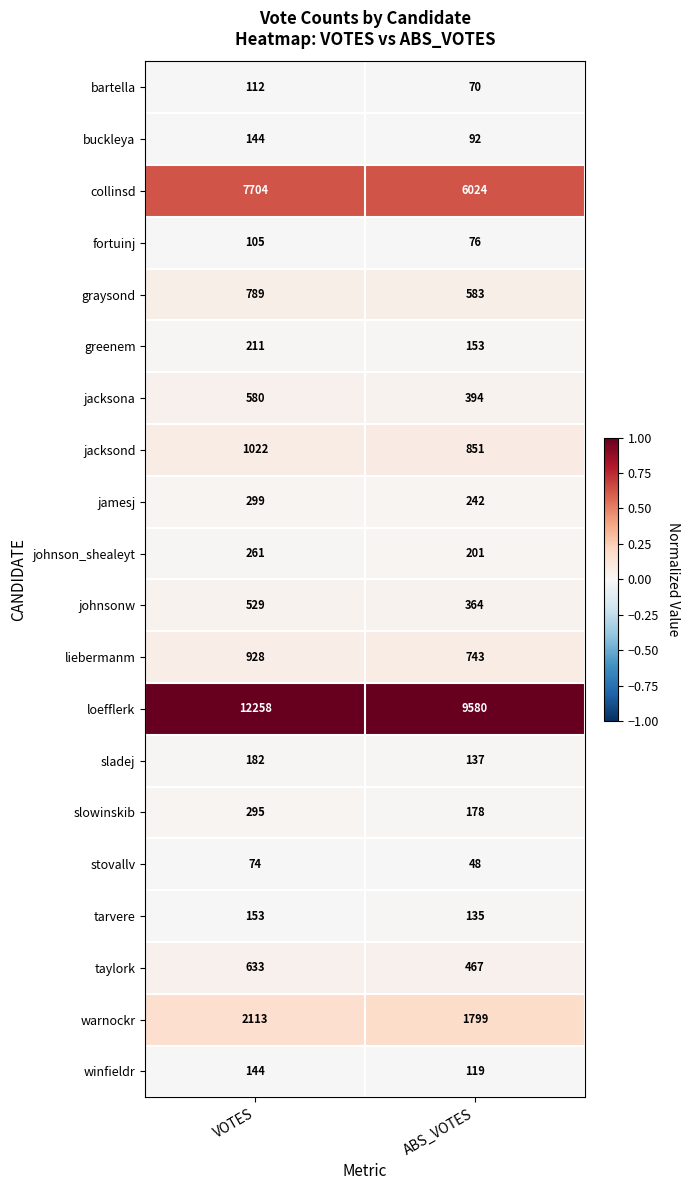

Read the liebermanm value at VOTES, to the nearest 5.

930